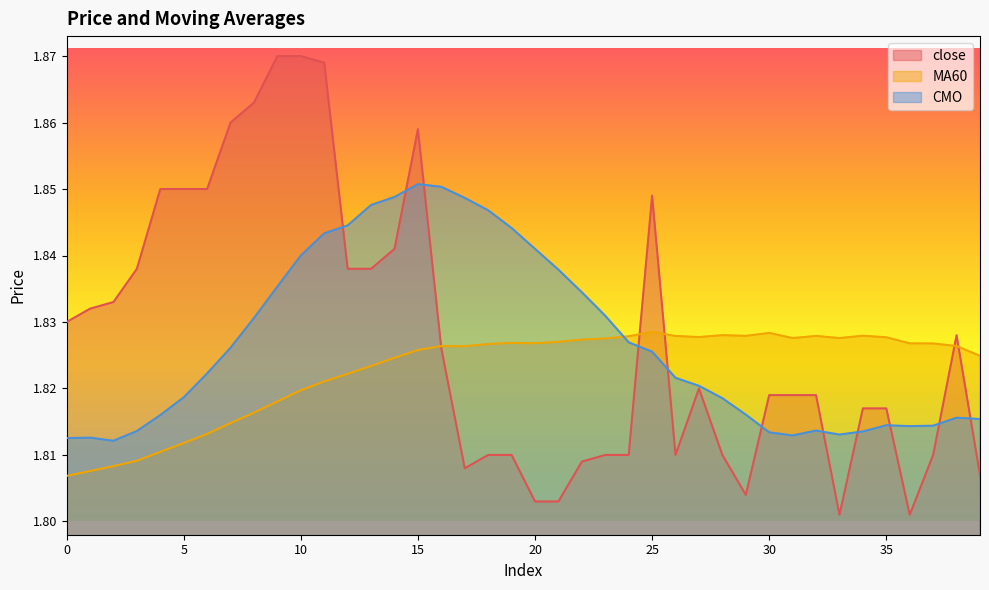

Which series changed the most between 3 and 37?

close